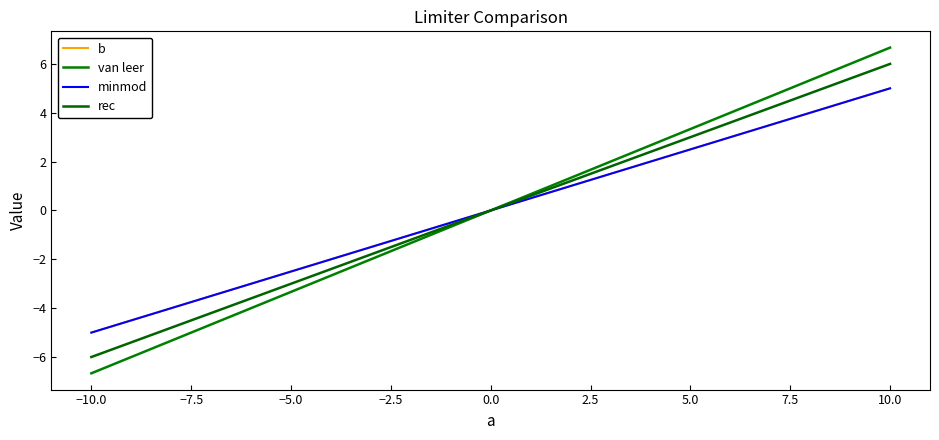

How many lines are shown in the chart?

4